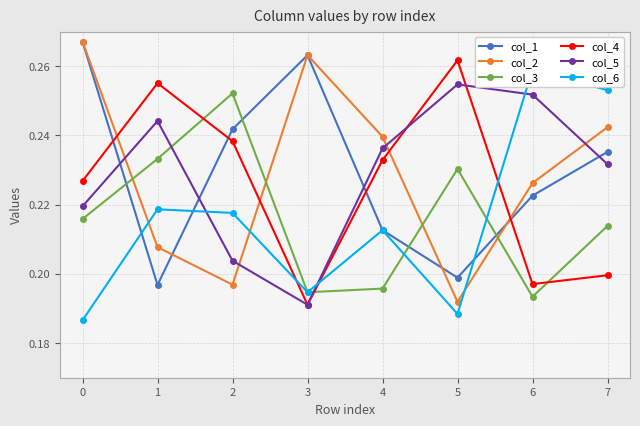

How many col_2 values are between 0 and 1?

8